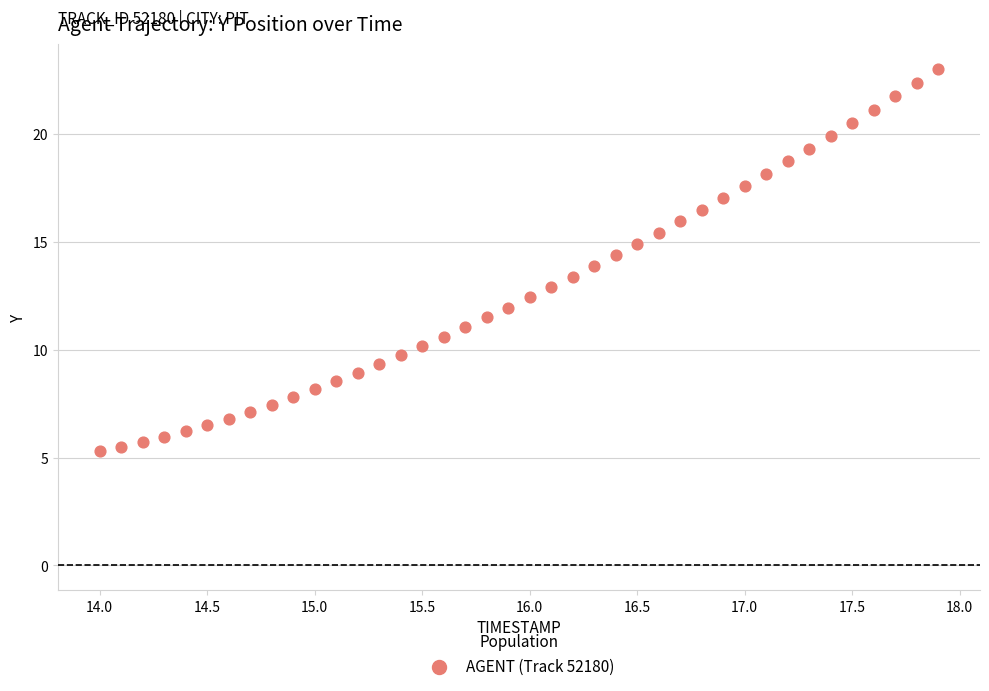

What is the range of Y values (max minus min)?

17.7